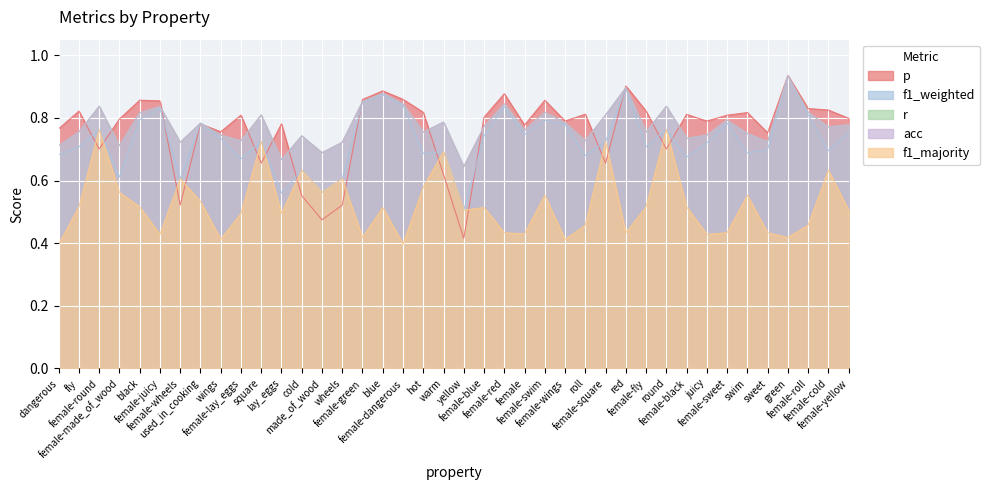

What is the label of the 19th point from the right?

female-blue